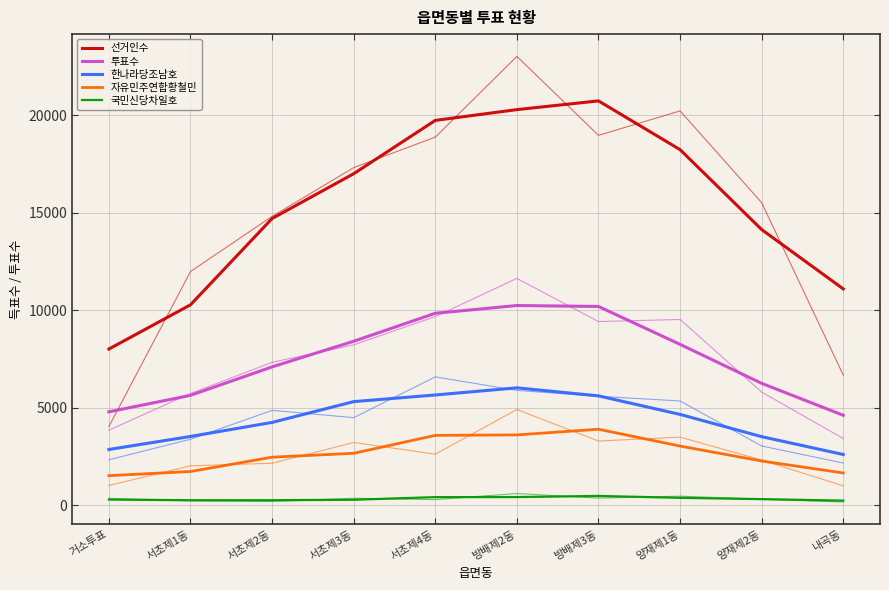

Read the 투표수 value at 방배제3동.

10195.0